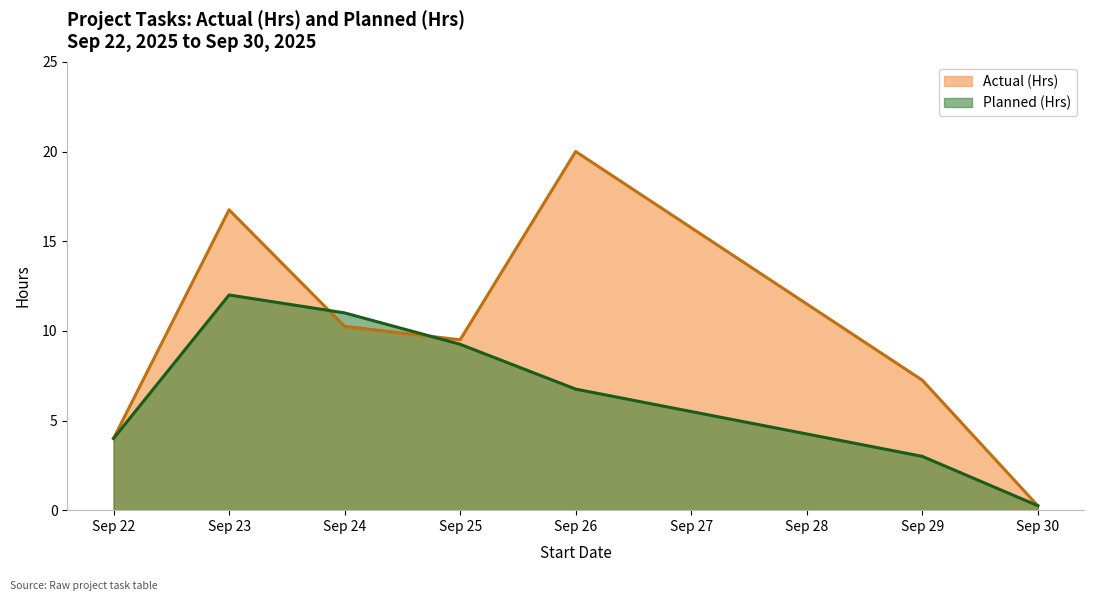

Rank the series by their average value, from lowest to highest.

Planned (Hrs), Actual (Hrs)